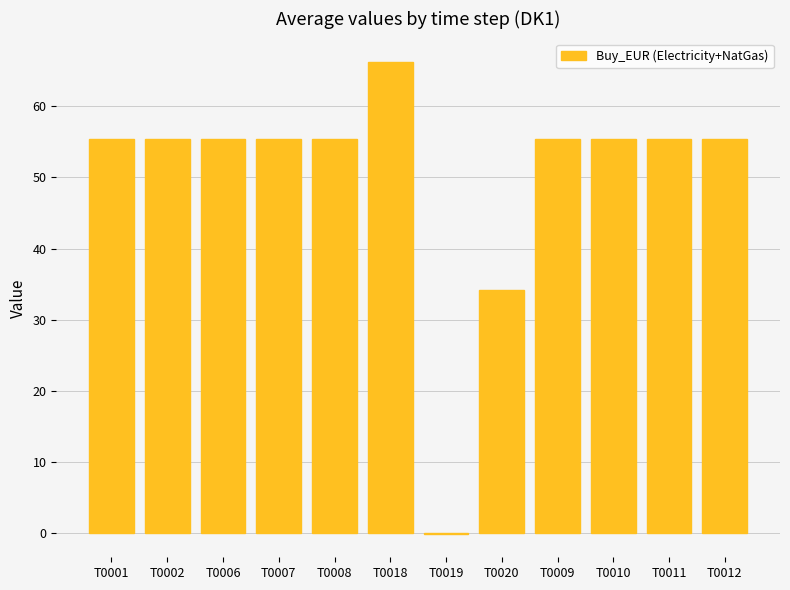

What is the ratio of the value at T0007 to the value at T0009?

1.0